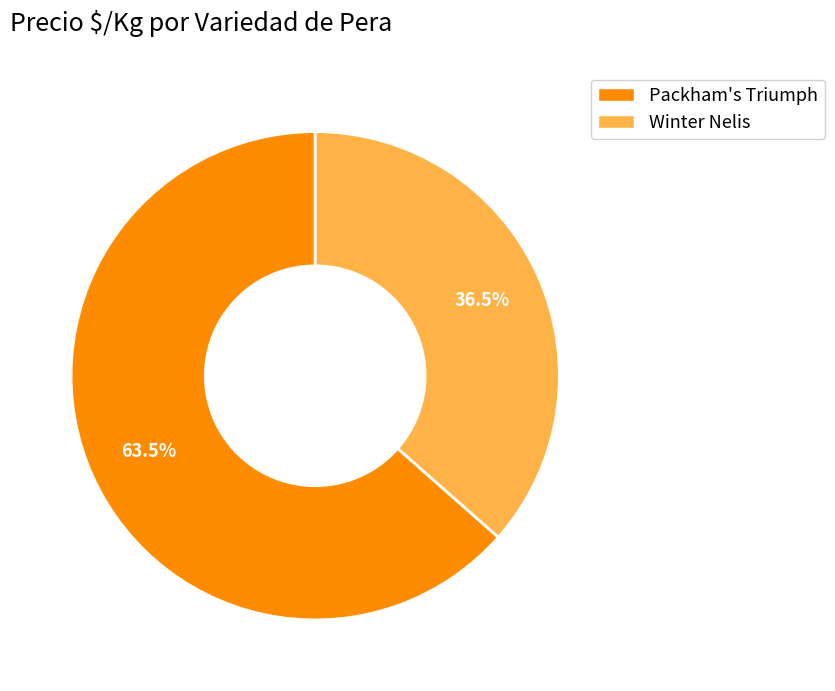

Do Packham's Triumph and Winter Nelis together represent more than half of the pie?

Yes